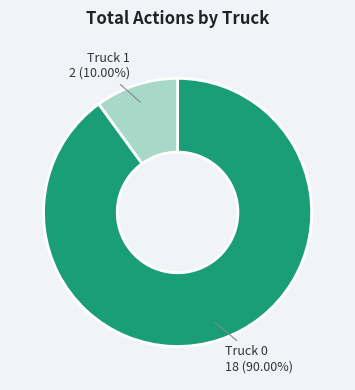

Rank the categories by value from lowest to highest.

Truck 1, Truck 0